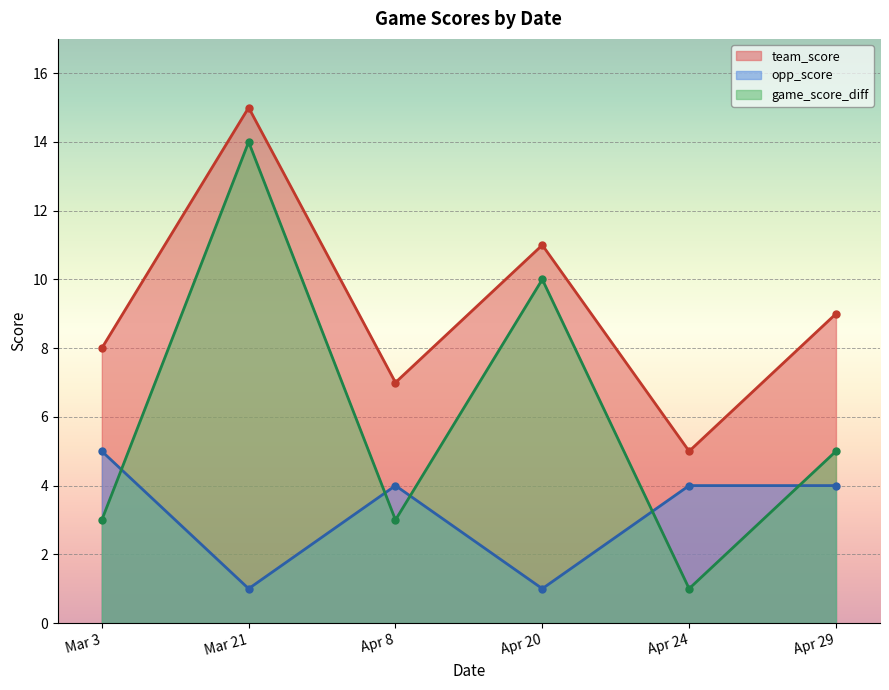

Rank the categories by opp_score value from lowest to highest.

Mar 21, Apr 20, Apr 8, Apr 24, Apr 29, Mar 3